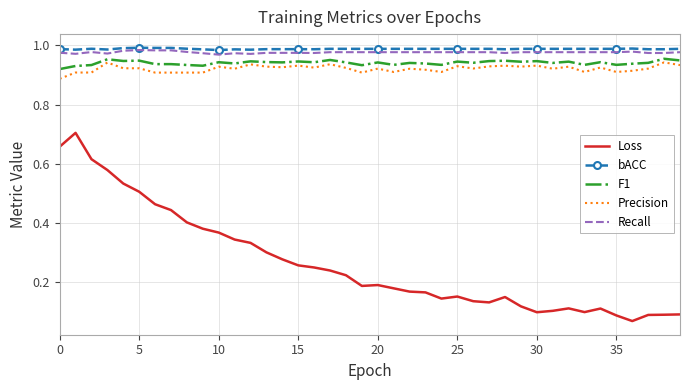

Which series has the widest spread of values?

Loss